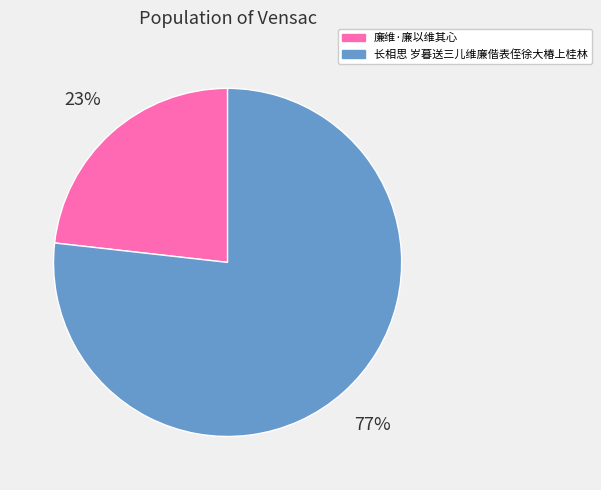

The 廉维·廉以维其心 slice represents 13% of the pie. True or false?

False